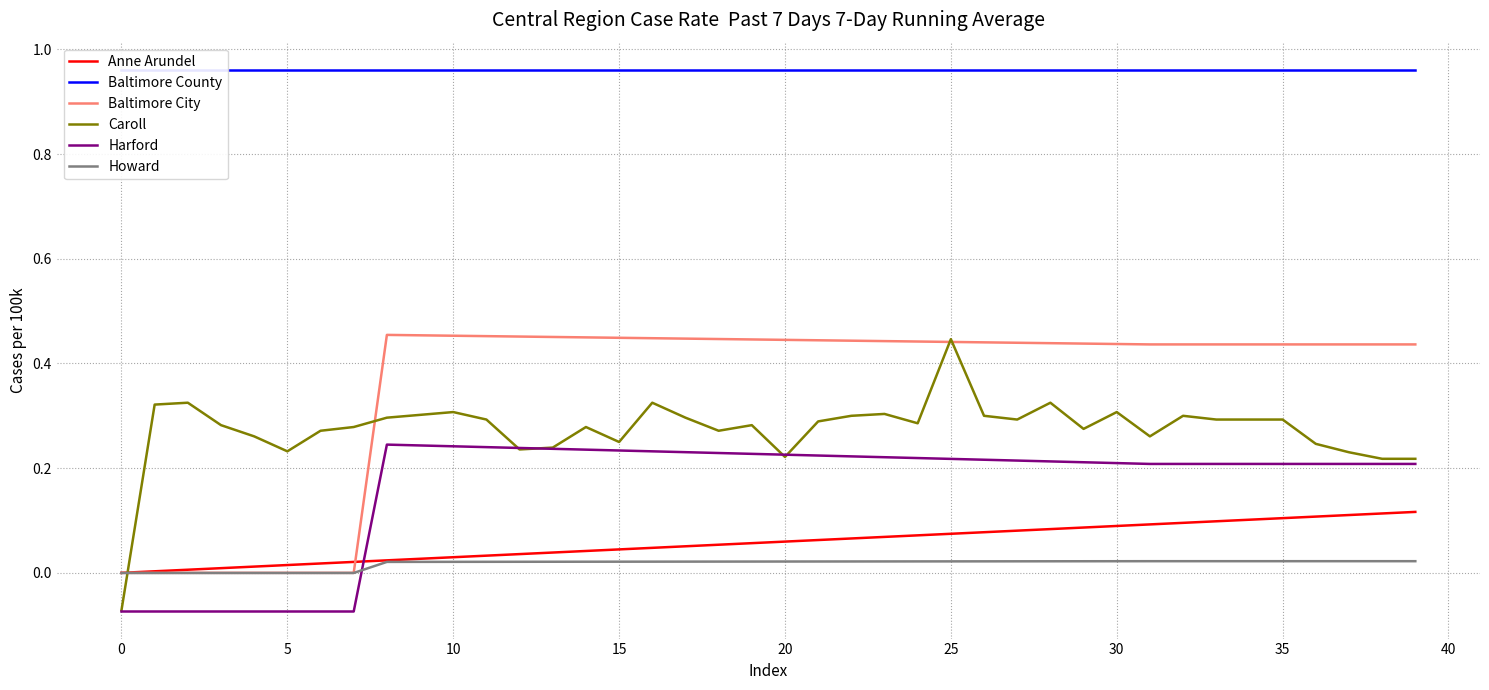

At how many categories does at least one series exceed 0?

40